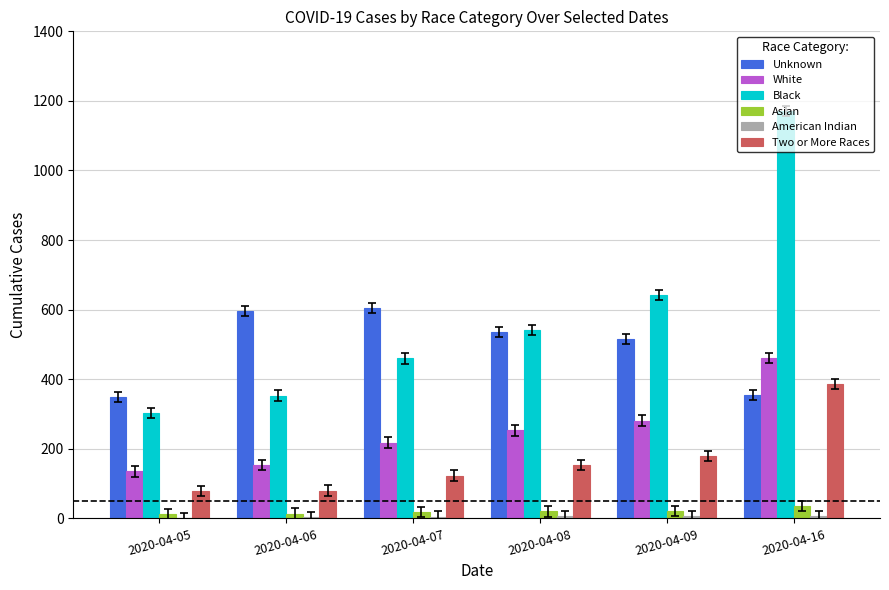

What is the sum of all Black values?

3471